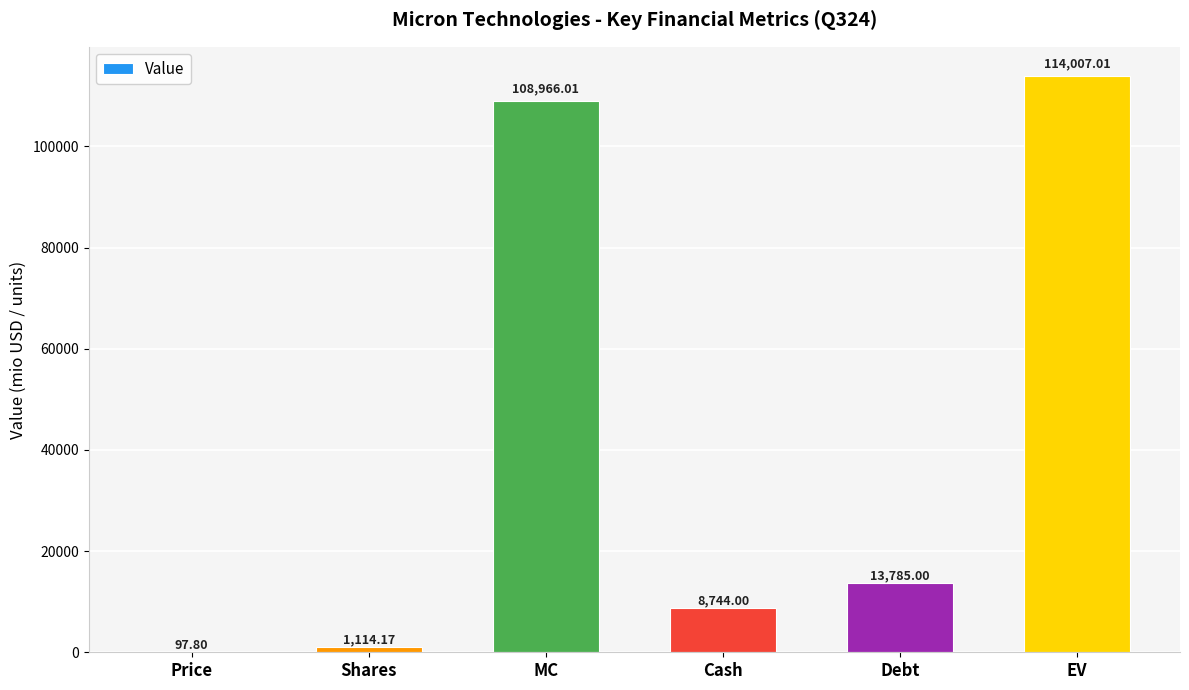

Count the number of data series in this chart.

1